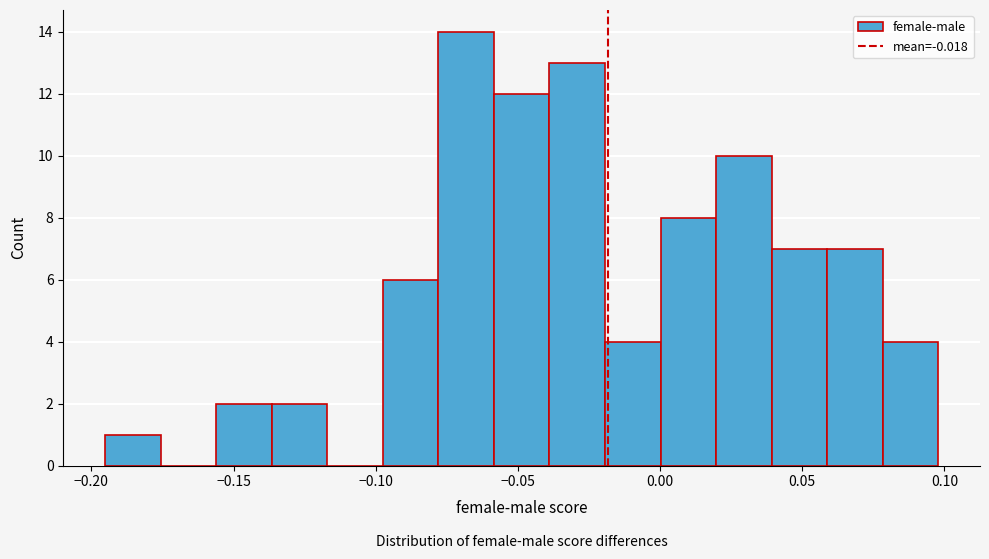

Read against the x-axis, roughly where is the centre of the tallest bar?

-0.070